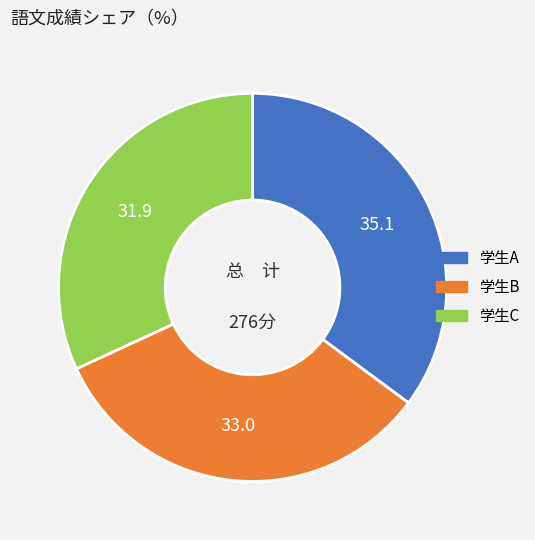

Rank the categories by value from lowest to highest.

学生C, 学生B, 学生A